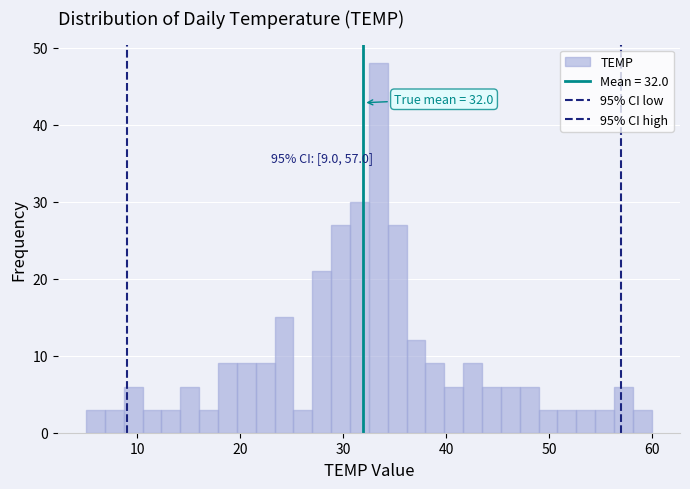

Around what value on the x-axis is the tallest bar? Give the approximate position of its centre, as read against the axis.

33